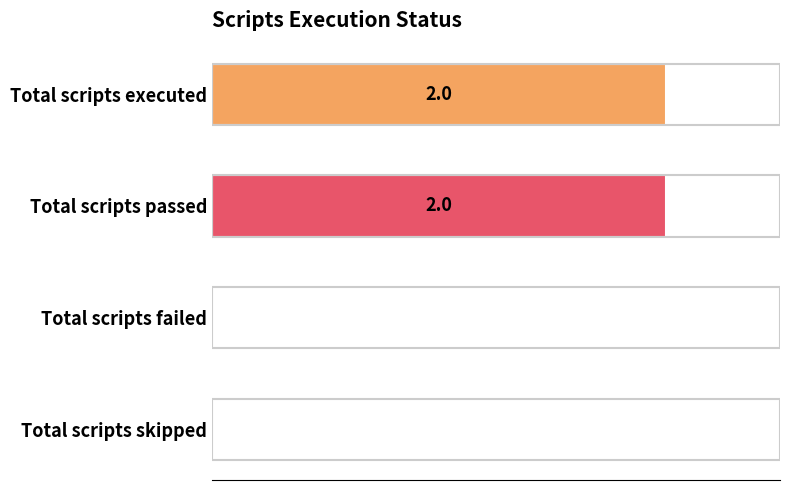

Between Total scripts executed and Total scripts skipped, which is larger?

Total scripts executed